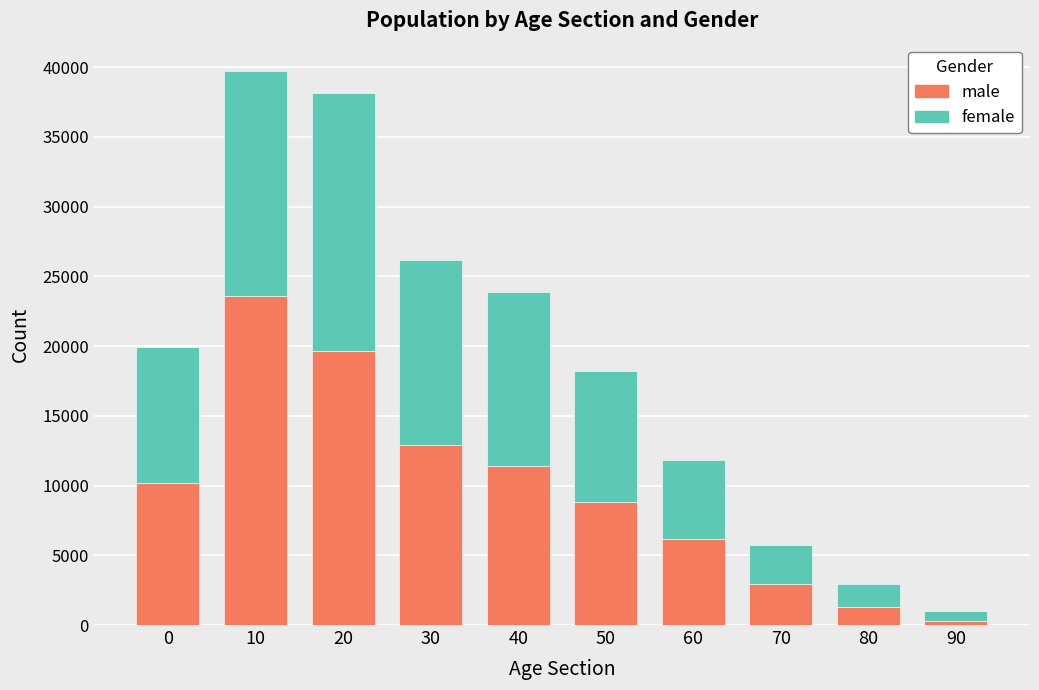

What is the sum of all male values?

97145